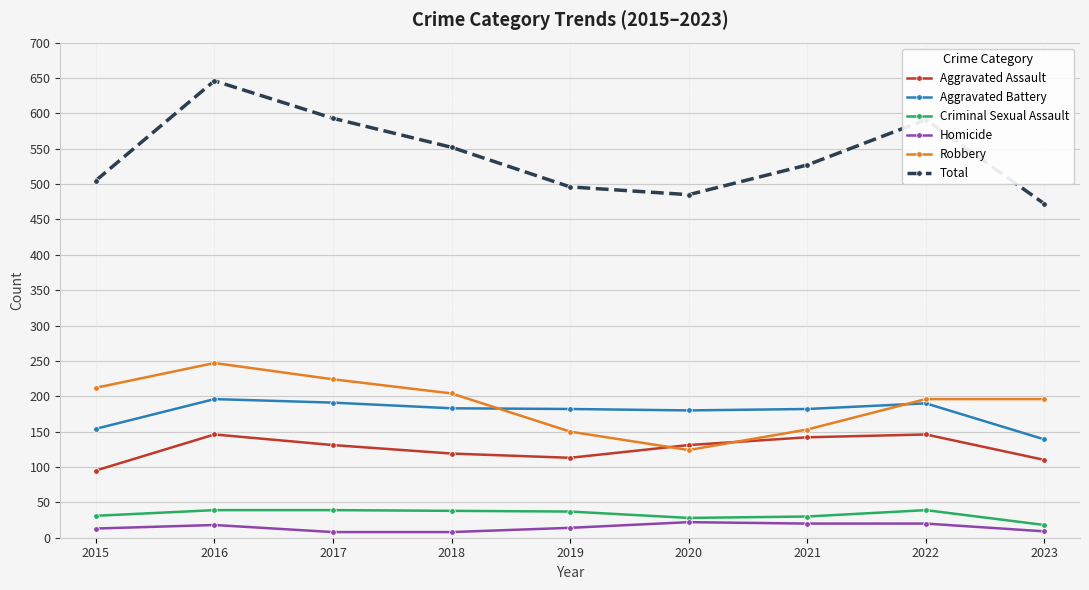

List the series in order of their peak value, lowest first.

Homicide, Criminal Sexual Assault, Aggravated Assault, Aggravated Battery, Robbery, Total